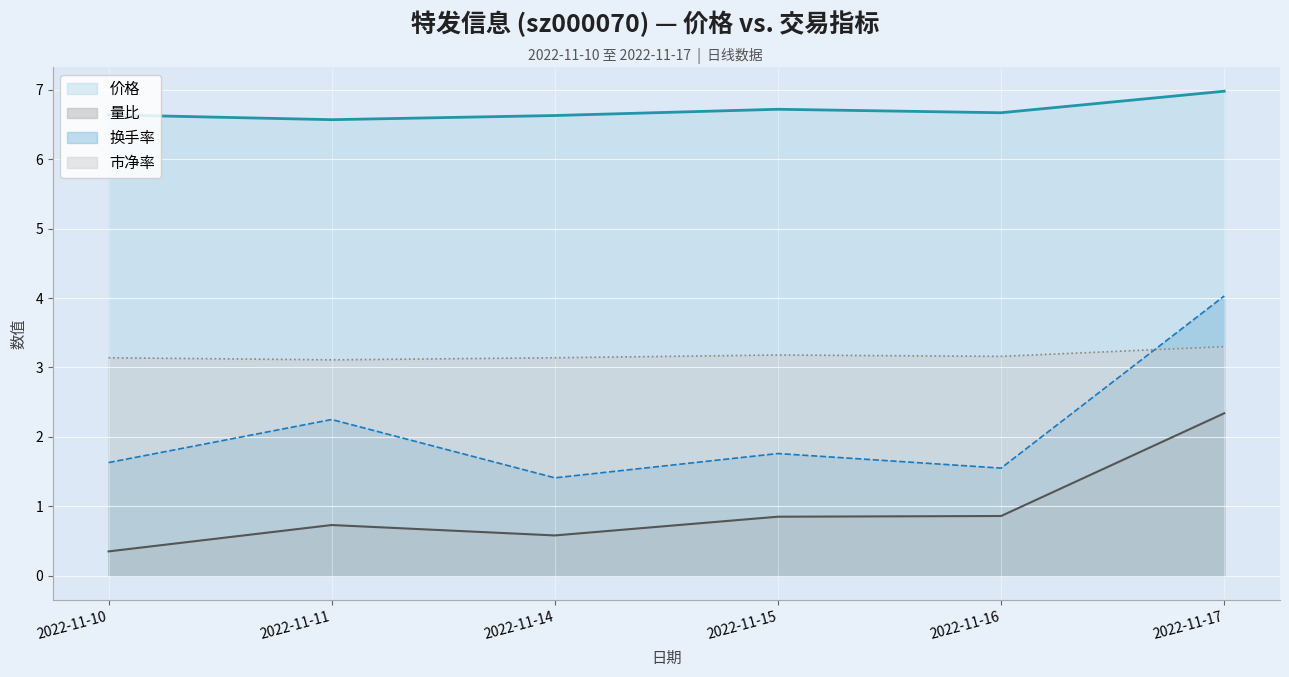

What is the difference between the maximum and minimum values in the 市净率 series?

0.2